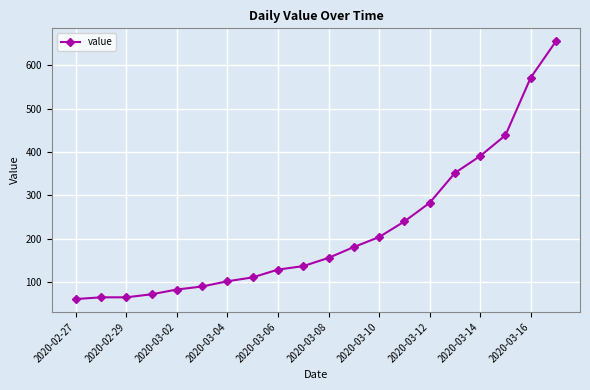

What is the sum of all values?

4389